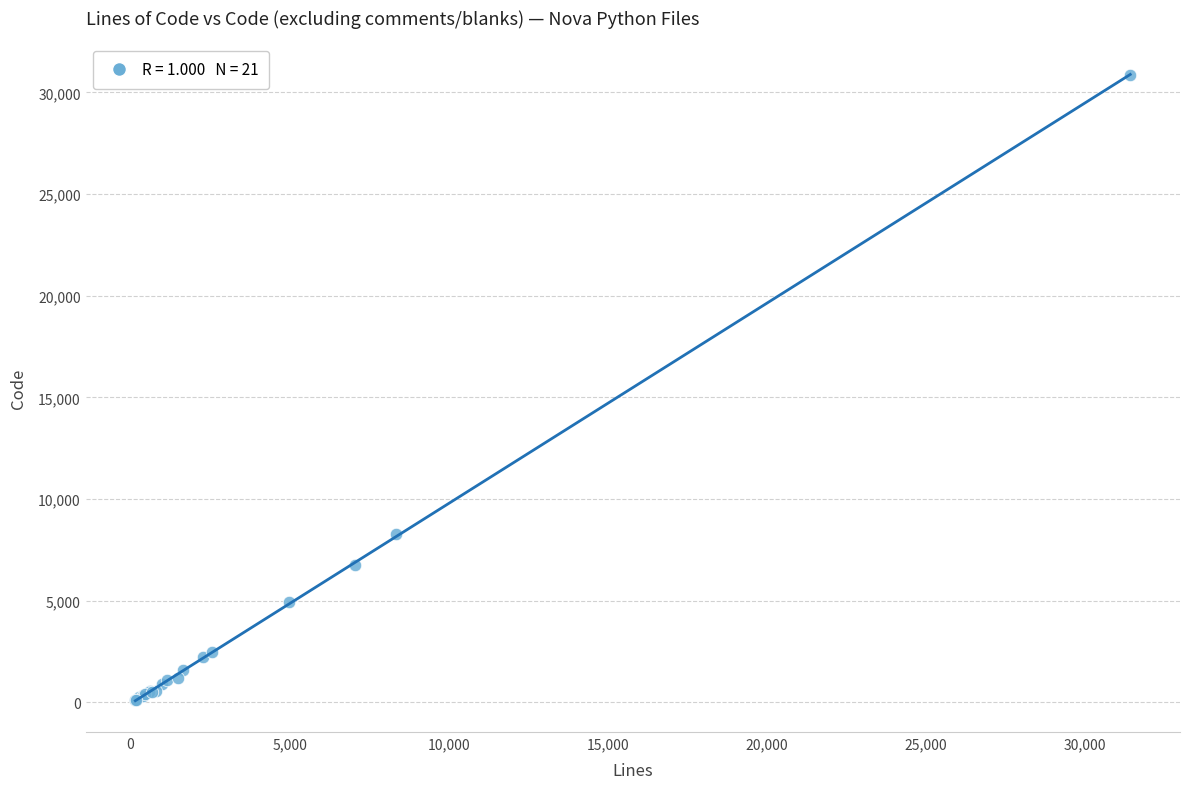

What Y value in the scatter plot is closest to 15500?

8267